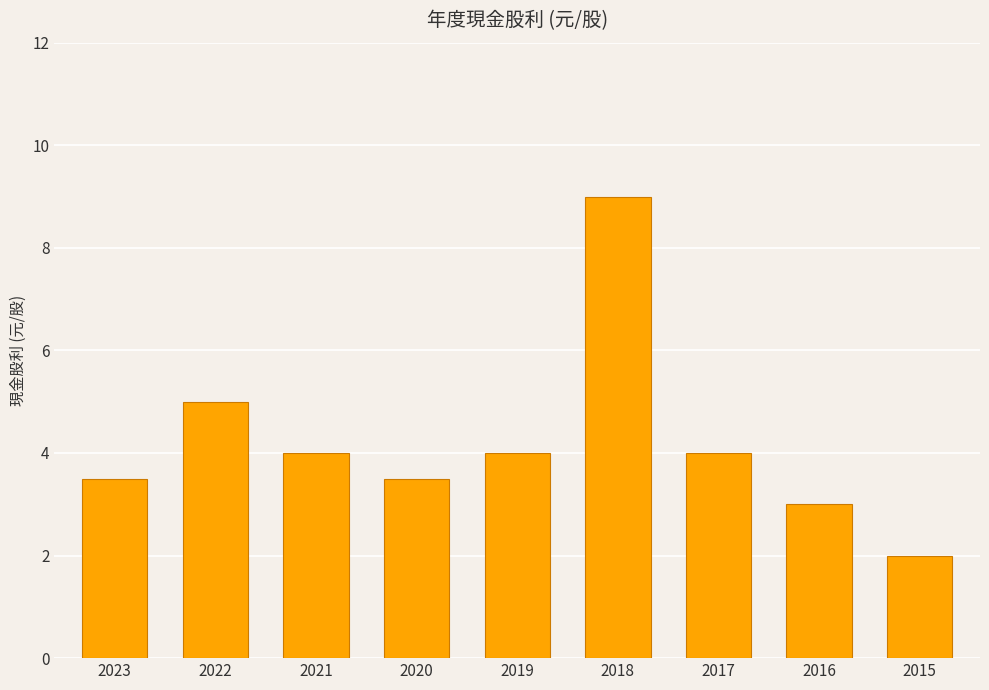

Which has a higher value, 2015 or 2016?

2016